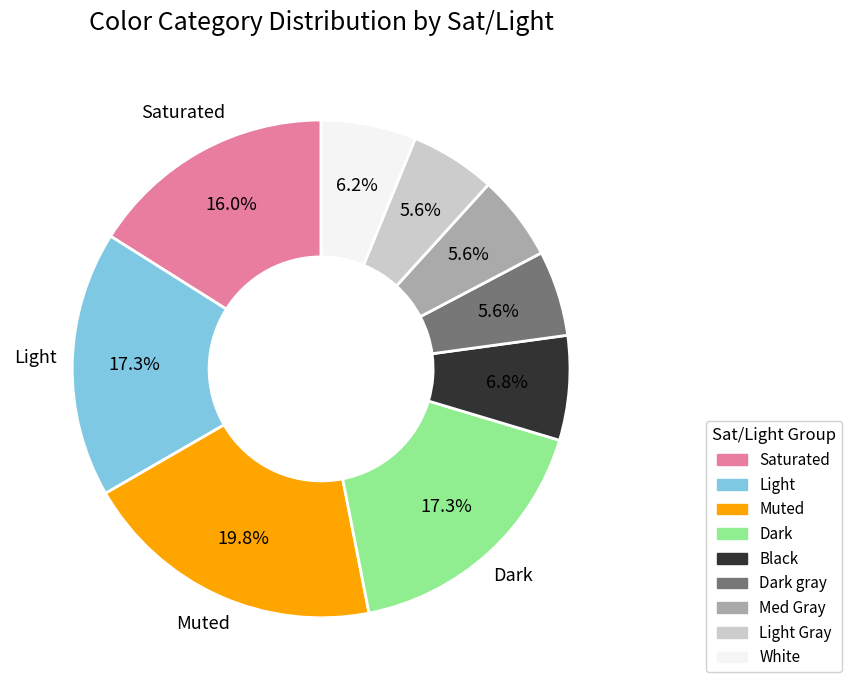

How many slices are in this pie chart?

9